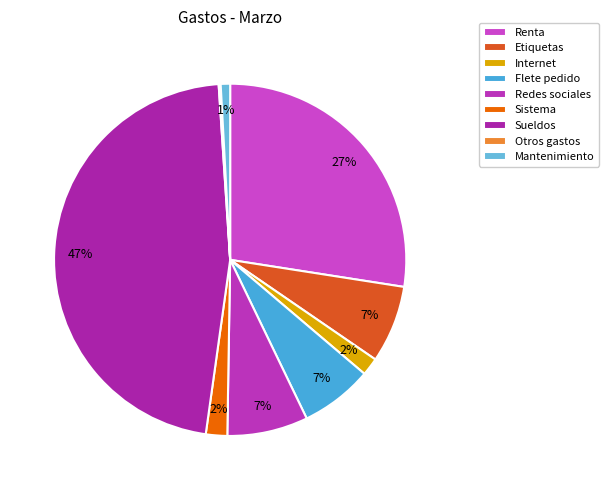

True or false: Flete pedido accounts for 7% of the total.

True